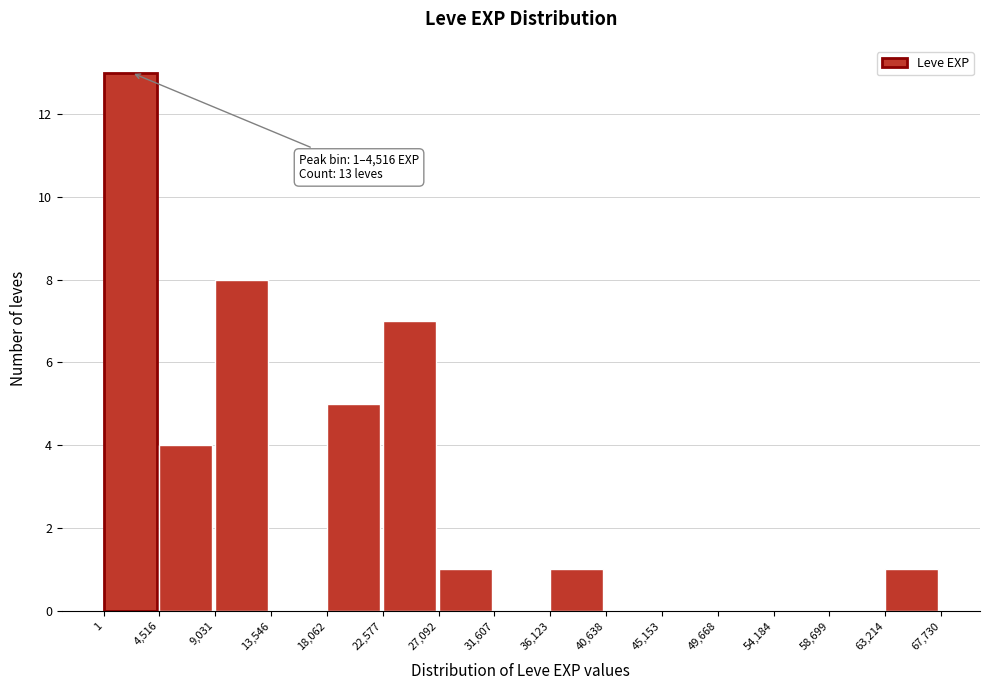

Which range on the x-axis has the tallest bar?

1 to 4,516